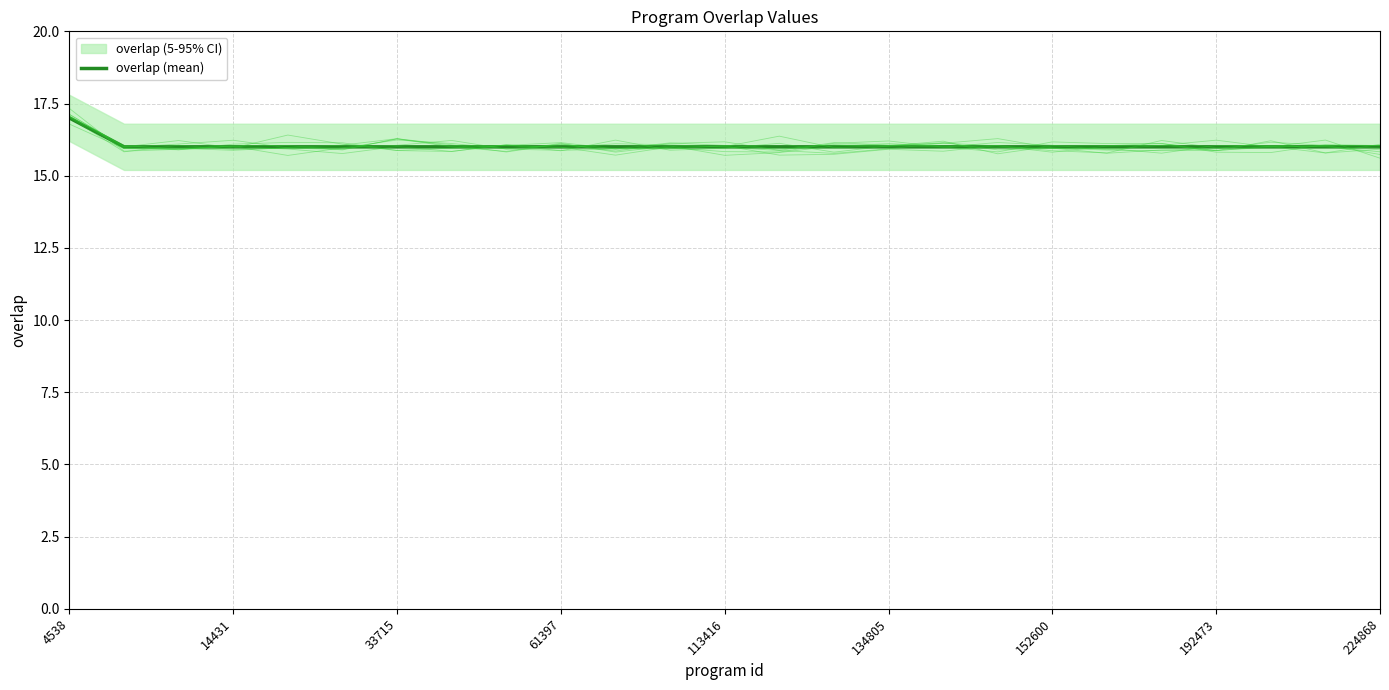

What is the maximum value for overlap (mean)?

17